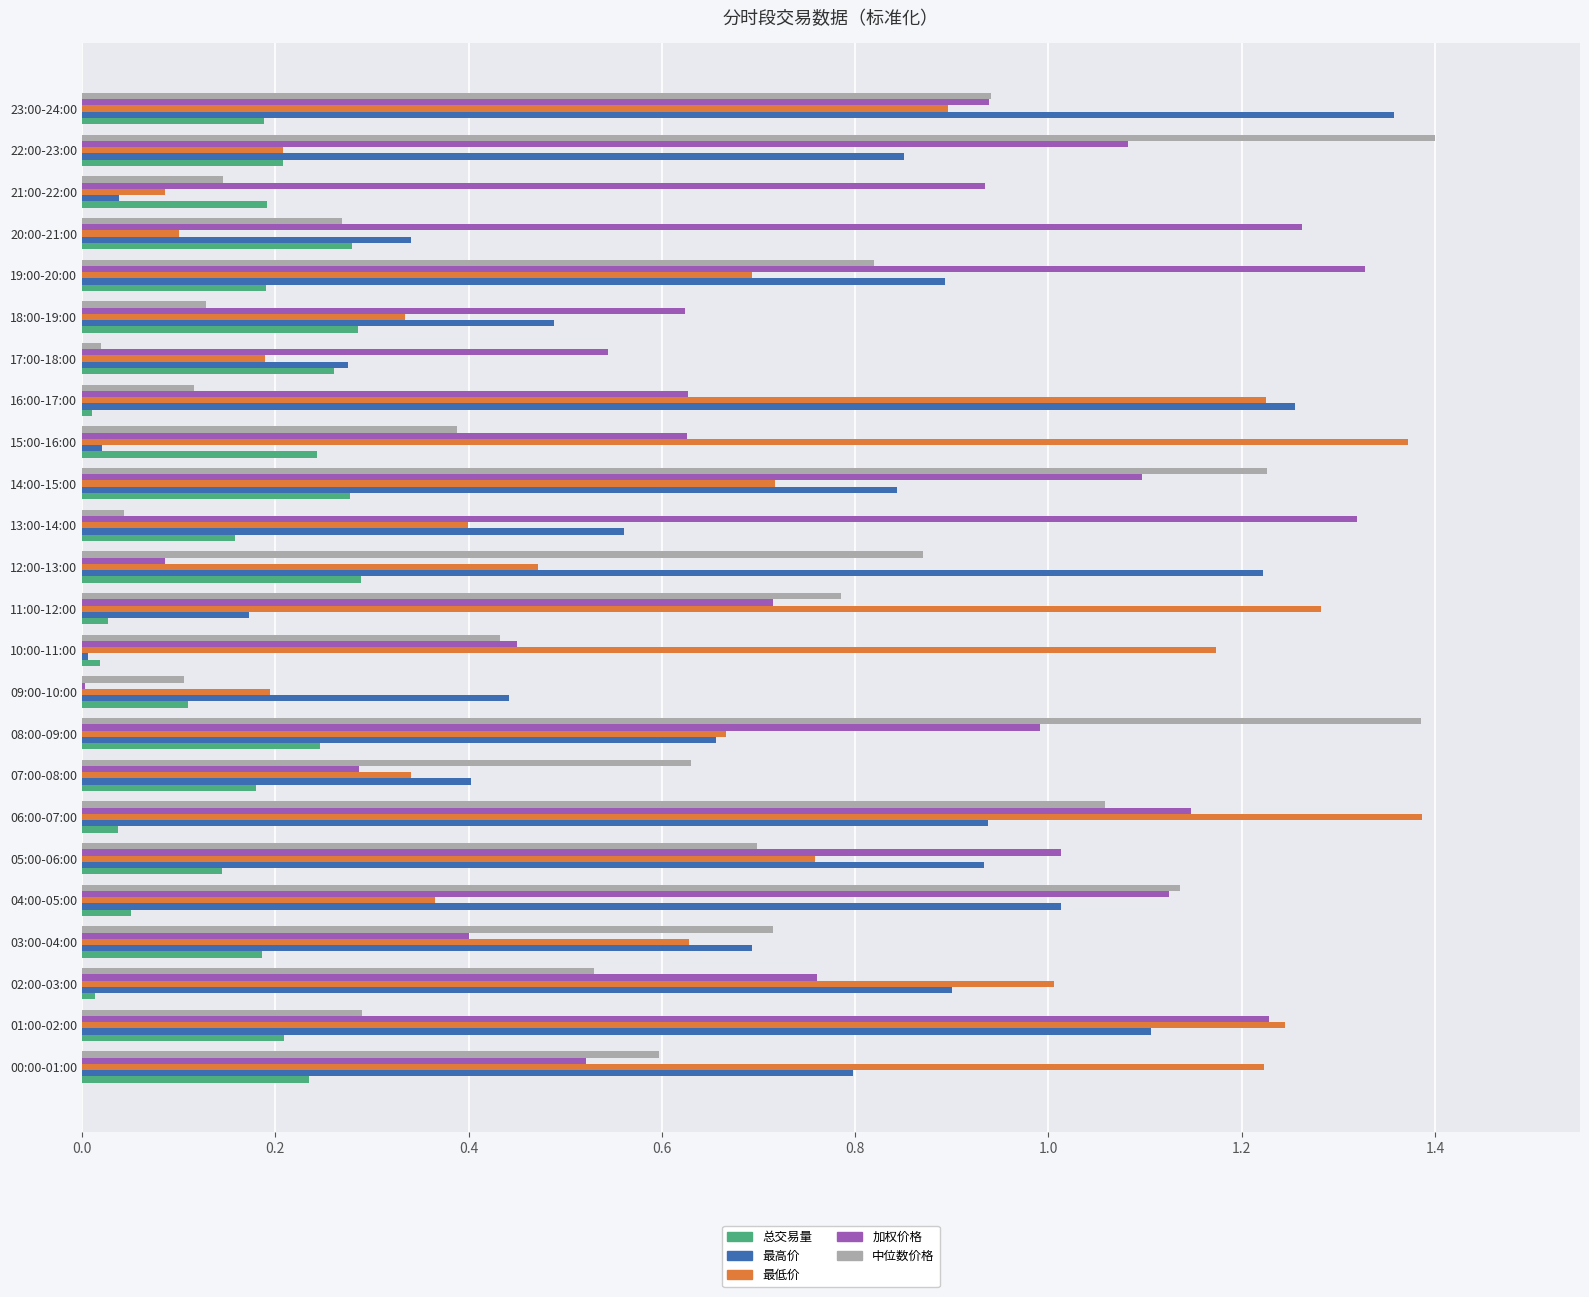

Is it true that 总交易量 equals 0.0 at 02:00-03:00?

True